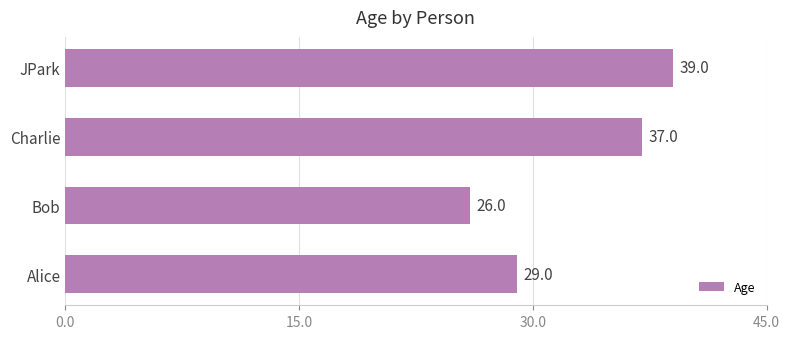

Rank the categories by value from lowest to highest.

Bob, Alice, Charlie, JPark